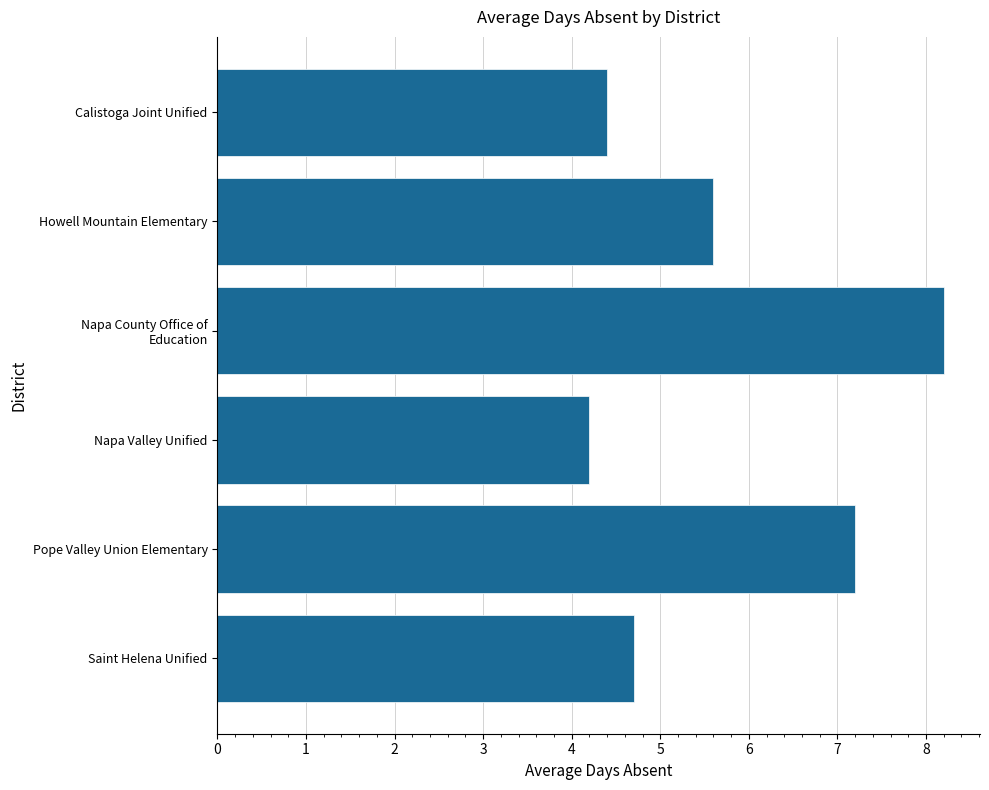

What is the change in value from Howell Mountain Elementary to Pope Valley Union Elementary?

+1.6